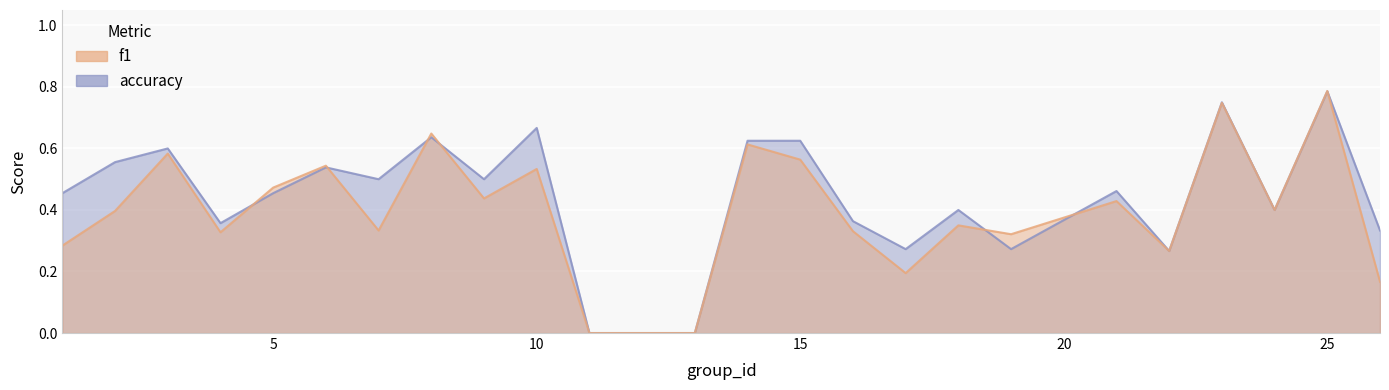

How many data points in accuracy are above 0?

22